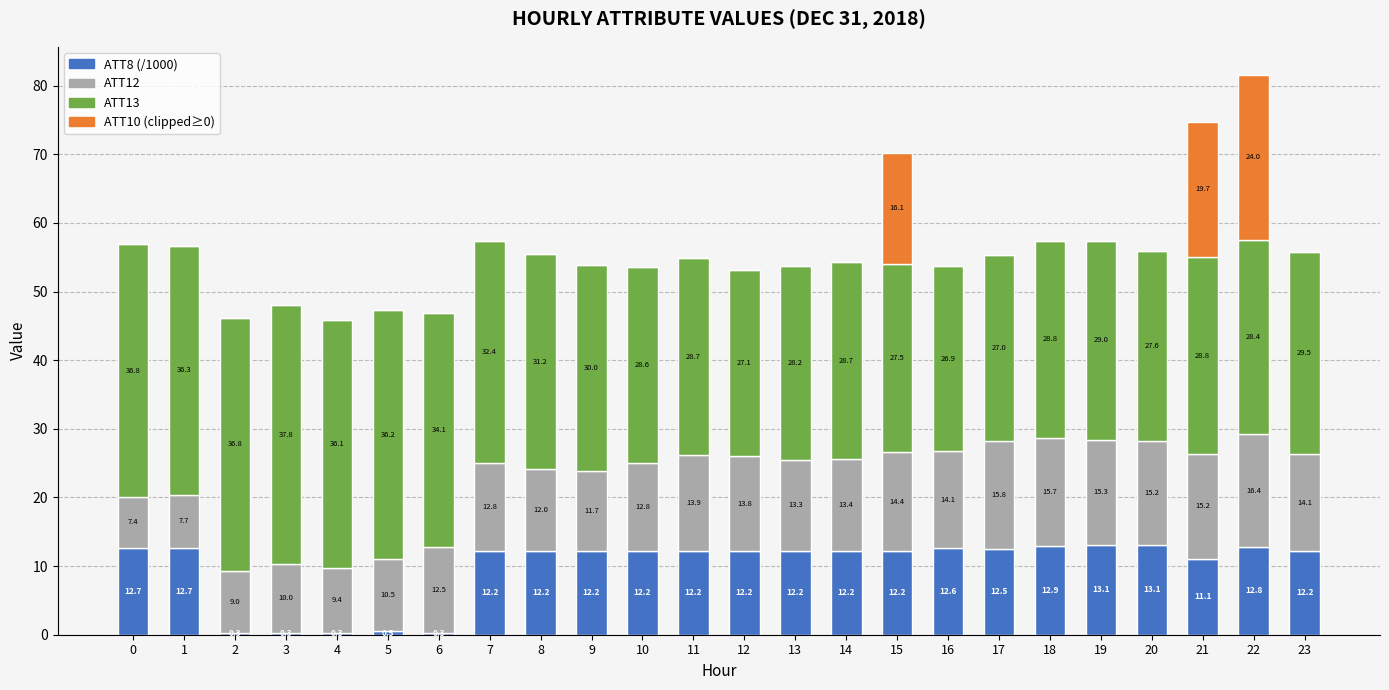

At which category is the sum across all series the highest?

22